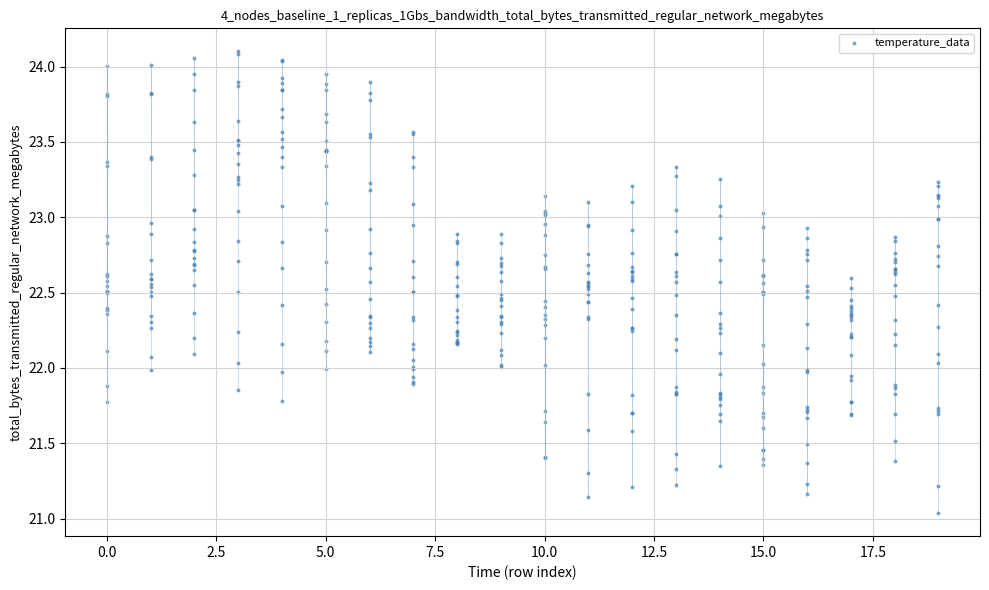

What is the range of X values (max minus min)?

19.0